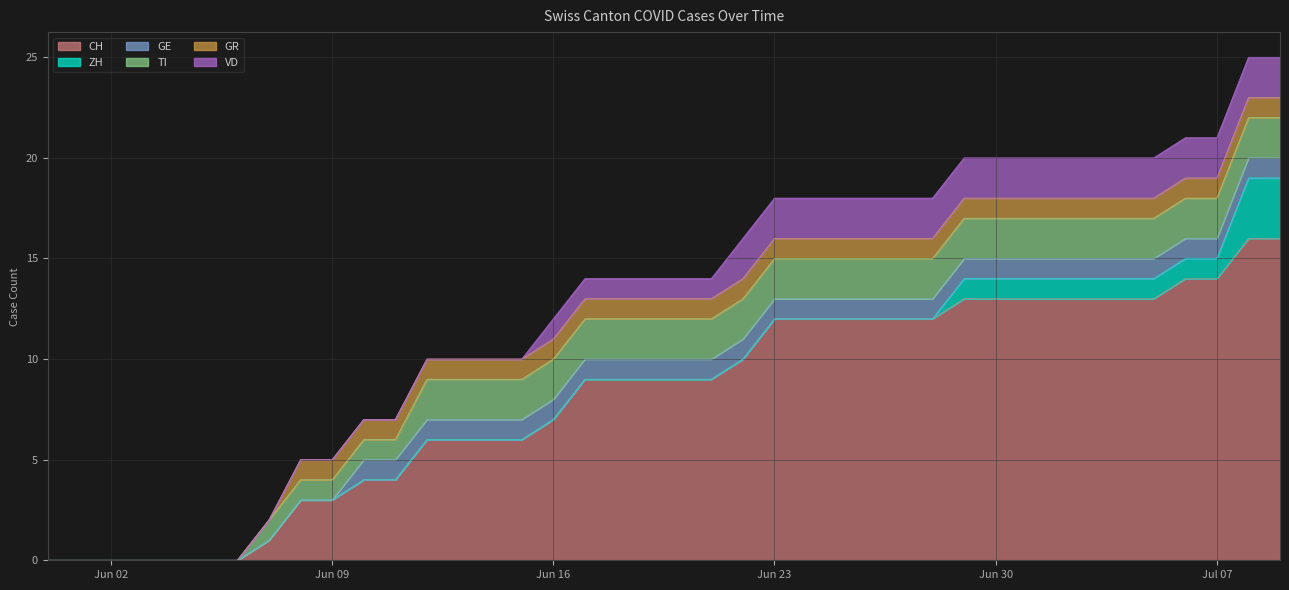

Reading left to right, what are all the values shown in this chart?

CH: 2020-05-31=0	2020-06-01=0	2020-06-02=0	2020-06-03=0	2020-06-04=0	2020-06-05=0	2020-06-06=0	2020-06-07=1	2020-06-08=3	2020-06-09=3	2020-06-10=4	2020-06-11=4	2020-06-12=6	2020-06-13=6	2020-06-14=6	2020-06-15=6	2020-06-16=7	2020-06-17=9	2020-06-18=9	2020-06-19=9	2020-06-20=9	2020-06-21=9	2020-06-22=10	2020-06-23=12	2020-06-24=12	2020-06-25=12	2020-06-26=12	2020-06-27=12	2020-06-28=12	2020-06-29=13	2020-06-30=13	2020-07-01=13	2020-07-02=13	2020-07-03=13	2020-07-04=13	2020-07-05=13	2020-07-06=14	2020-07-07=14	2020-07-08=16	2020-07-09=16
ZH: 2020-05-31=0	2020-06-01=0	2020-06-02=0	2020-06-03=0	2020-06-04=0	2020-06-05=0	2020-06-06=0	2020-06-07=0	2020-06-08=0	2020-06-09=0	2020-06-10=0	2020-06-11=0	2020-06-12=0	2020-06-13=0	2020-06-14=0	2020-06-15=0	2020-06-16=0	2020-06-17=0	2020-06-18=0	2020-06-19=0	2020-06-20=0	2020-06-21=0	2020-06-22=0	2020-06-23=0	2020-06-24=0	2020-06-25=0	2020-06-26=0	2020-06-27=0	2020-06-28=0	2020-06-29=1	2020-06-30=1	2020-07-01=1	2020-07-02=1	2020-07-03=1	2020-07-04=1	2020-07-05=1	2020-07-06=1	2020-07-07=1	2020-07-08=3	2020-07-09=3
GE: 2020-05-31=0	2020-06-01=0	2020-06-02=0	2020-06-03=0	2020-06-04=0	2020-06-05=0	2020-06-06=0	2020-06-07=0	2020-06-08=0	2020-06-09=0	2020-06-10=1	2020-06-11=1	2020-06-12=1	2020-06-13=1	2020-06-14=1	2020-06-15=1	2020-06-16=1	2020-06-17=1	2020-06-18=1	2020-06-19=1	2020-06-20=1	2020-06-21=1	2020-06-22=1	2020-06-23=1	2020-06-24=1	2020-06-25=1	2020-06-26=1	2020-06-27=1	2020-06-28=1	2020-06-29=1	2020-06-30=1	2020-07-01=1	2020-07-02=1	2020-07-03=1	2020-07-04=1	2020-07-05=1	2020-07-06=1	2020-07-07=1	2020-07-08=1	2020-07-09=1
TI: 2020-05-31=0	2020-06-01=0	2020-06-02=0	2020-06-03=0	2020-06-04=0	2020-06-05=0	2020-06-06=0	2020-06-07=1	2020-06-08=1	2020-06-09=1	2020-06-10=1	2020-06-11=1	2020-06-12=2	2020-06-13=2	2020-06-14=2	2020-06-15=2	2020-06-16=2	2020-06-17=2	2020-06-18=2	2020-06-19=2	2020-06-20=2	2020-06-21=2	2020-06-22=2	2020-06-23=2	2020-06-24=2	2020-06-25=2	2020-06-26=2	2020-06-27=2	2020-06-28=2	2020-06-29=2	2020-06-30=2	2020-07-01=2	2020-07-02=2	2020-07-03=2	2020-07-04=2	2020-07-05=2	2020-07-06=2	2020-07-07=2	2020-07-08=2	2020-07-09=2
GR: 2020-05-31=0	2020-06-01=0	2020-06-02=0	2020-06-03=0	2020-06-04=0	2020-06-05=0	2020-06-06=0	2020-06-07=0	2020-06-08=1	2020-06-09=1	2020-06-10=1	2020-06-11=1	2020-06-12=1	2020-06-13=1	2020-06-14=1	2020-06-15=1	2020-06-16=1	2020-06-17=1	2020-06-18=1	2020-06-19=1	2020-06-20=1	2020-06-21=1	2020-06-22=1	2020-06-23=1	2020-06-24=1	2020-06-25=1	2020-06-26=1	2020-06-27=1	2020-06-28=1	2020-06-29=1	2020-06-30=1	2020-07-01=1	2020-07-02=1	2020-07-03=1	2020-07-04=1	2020-07-05=1	2020-07-06=1	2020-07-07=1	2020-07-08=1	2020-07-09=1
VD: 2020-05-31=0	2020-06-01=0	2020-06-02=0	2020-06-03=0	2020-06-04=0	2020-06-05=0	2020-06-06=0	2020-06-07=0	2020-06-08=0	2020-06-09=0	2020-06-10=0	2020-06-11=0	2020-06-12=0	2020-06-13=0	2020-06-14=0	2020-06-15=0	2020-06-16=1	2020-06-17=1	2020-06-18=1	2020-06-19=1	2020-06-20=1	2020-06-21=1	2020-06-22=2	2020-06-23=2	2020-06-24=2	2020-06-25=2	2020-06-26=2	2020-06-27=2	2020-06-28=2	2020-06-29=2	2020-06-30=2	2020-07-01=2	2020-07-02=2	2020-07-03=2	2020-07-04=2	2020-07-05=2	2020-07-06=2	2020-07-07=2	2020-07-08=2	2020-07-09=2